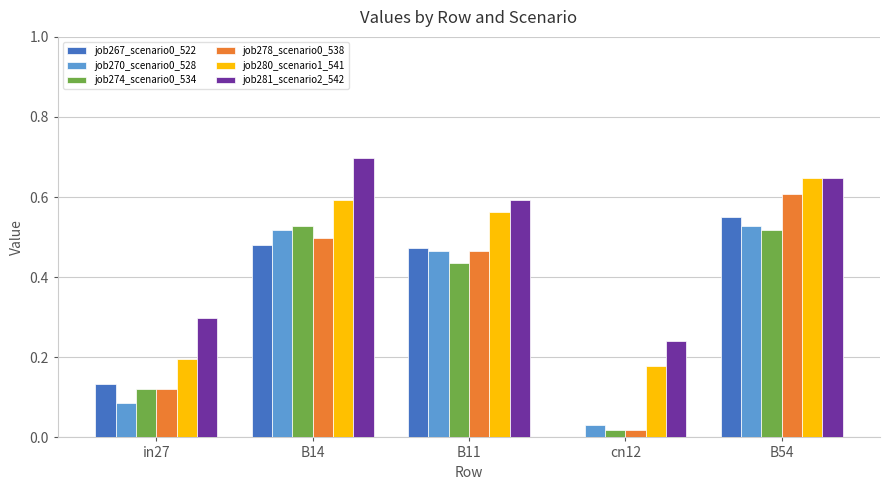

How many distinct data groups are displayed?

6